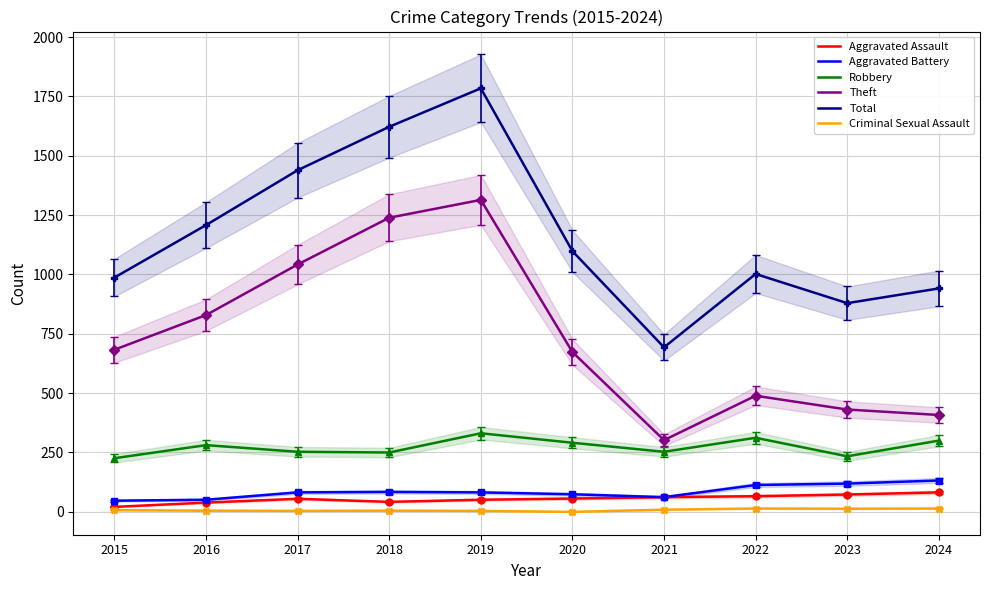

What is the greatest value displayed?

1784